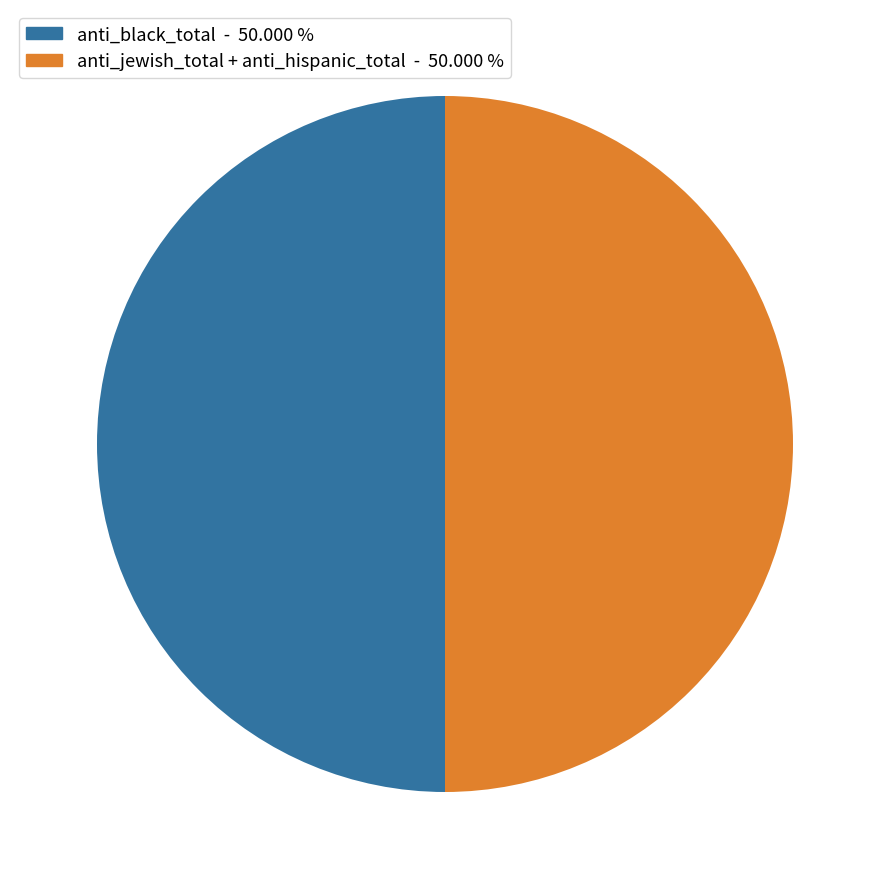

How many segments does this pie chart have?

2